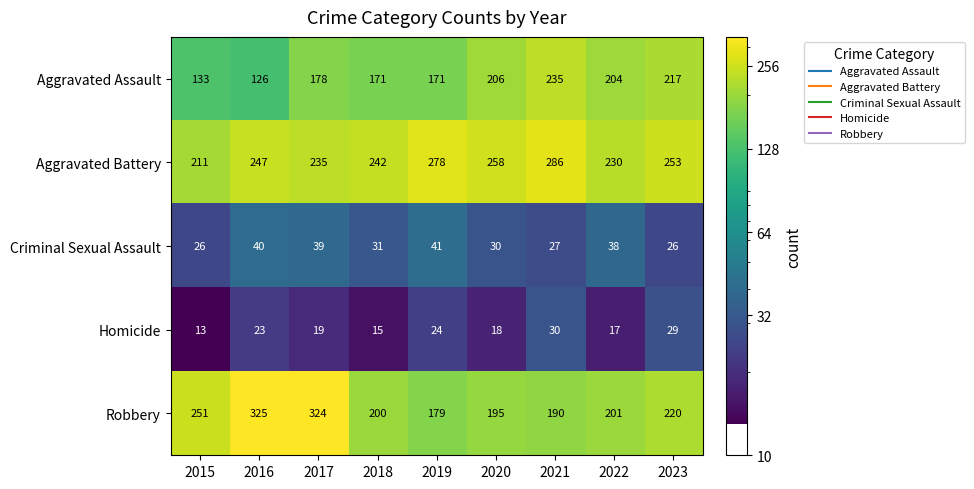

What is the total value across all series at 2019?

693